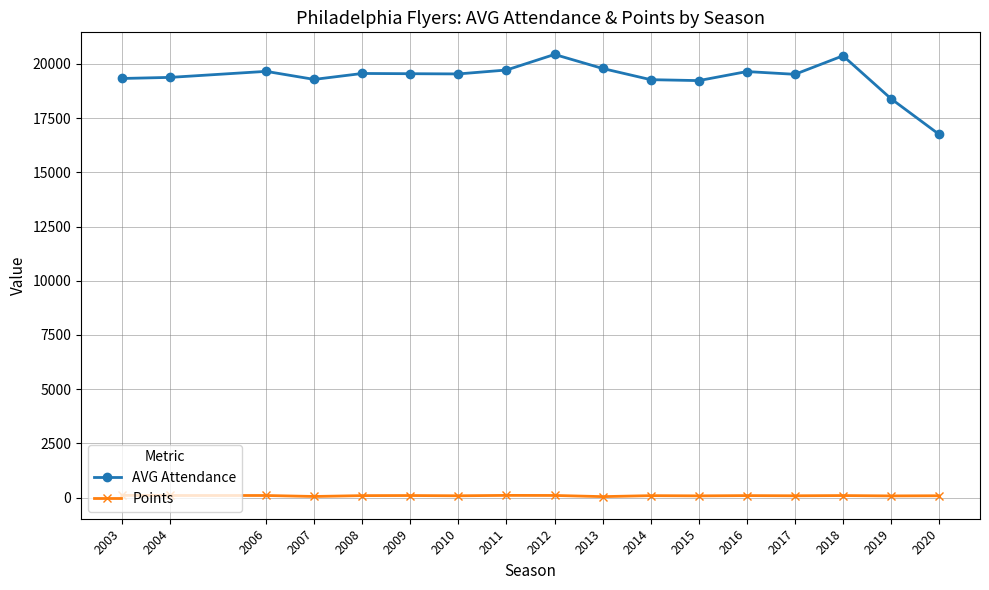

True or false: AVG Attendance and Points intersect in this chart.

False